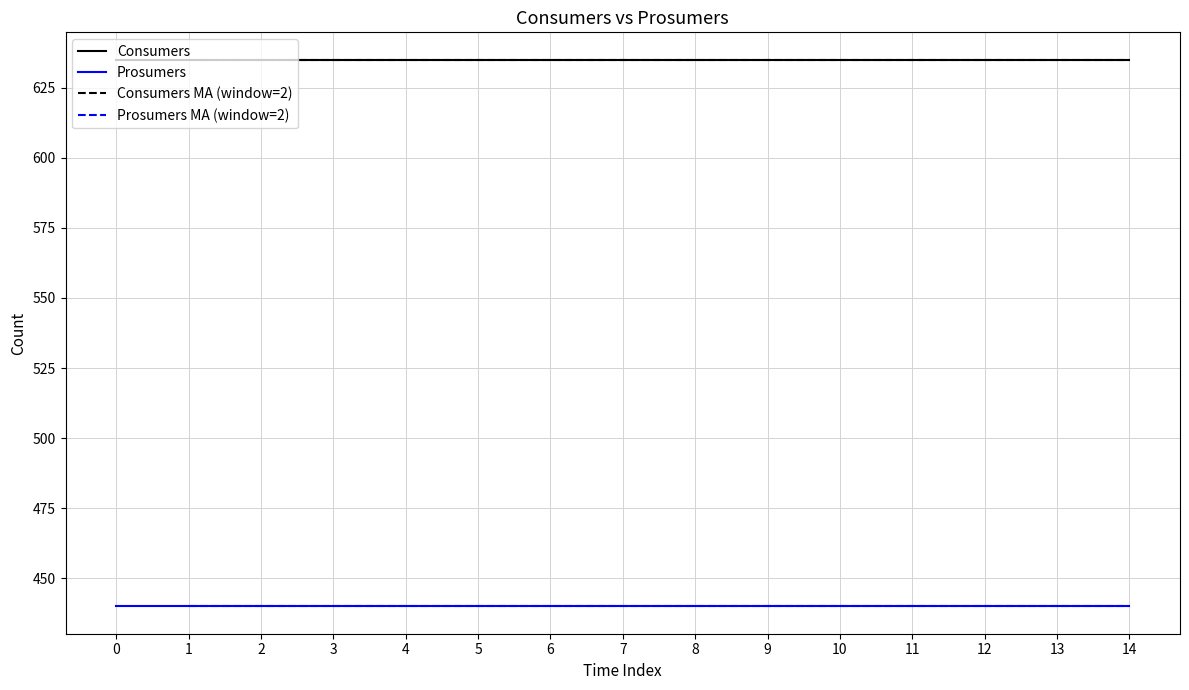

Read the Consumers value at 11.

635